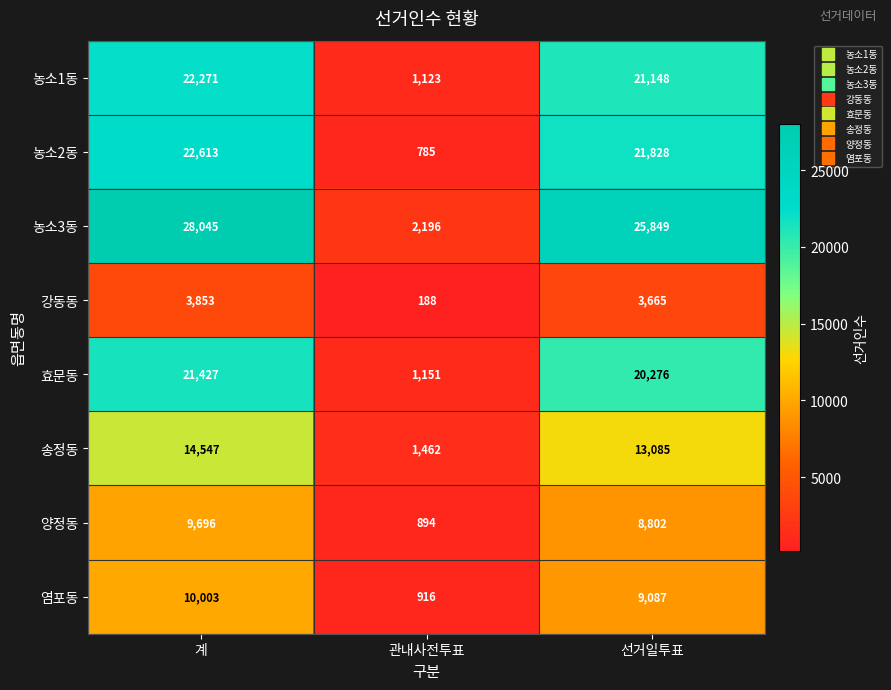

Which series has the largest range (max minus min)?

농소3동